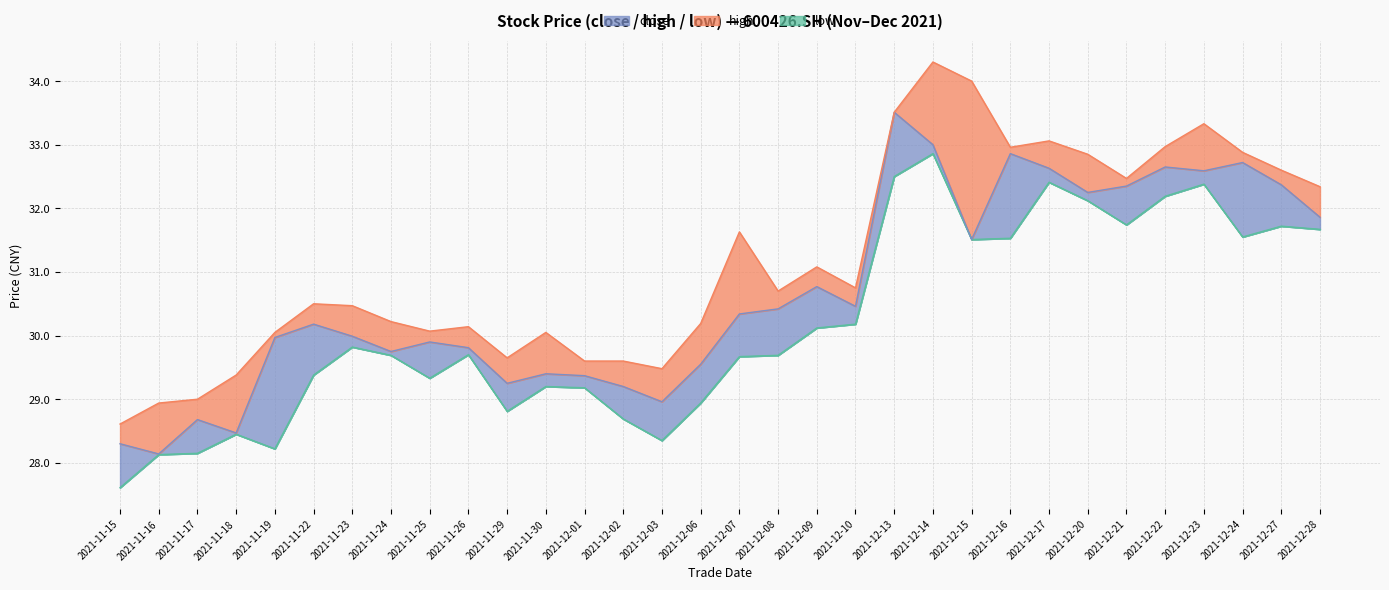

What is the sum of all low (line) values?

965.5